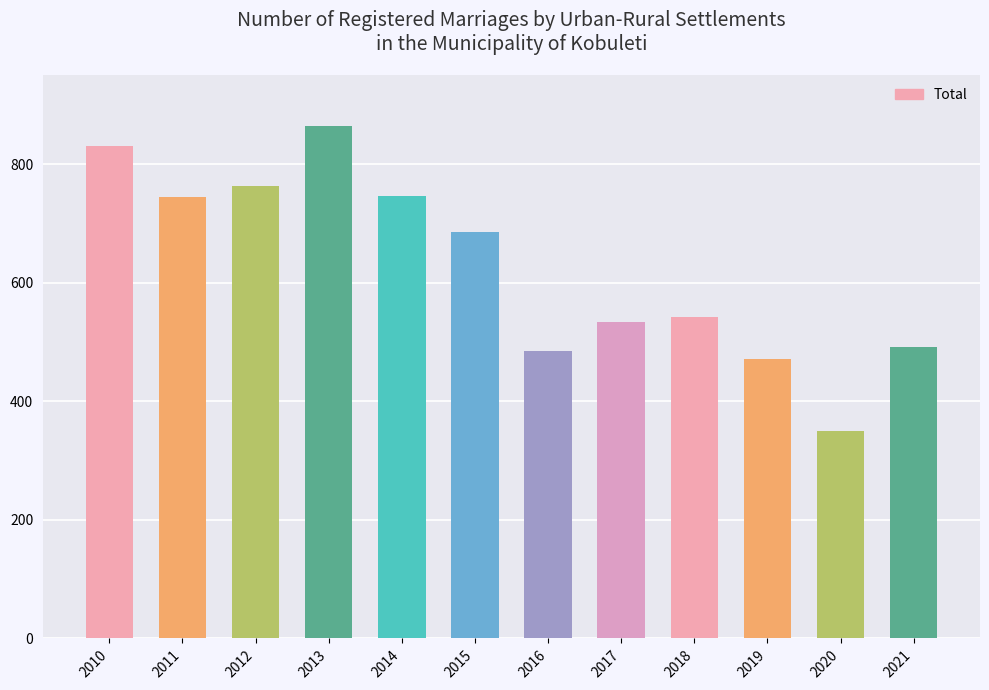

How many data points does each series have?

12